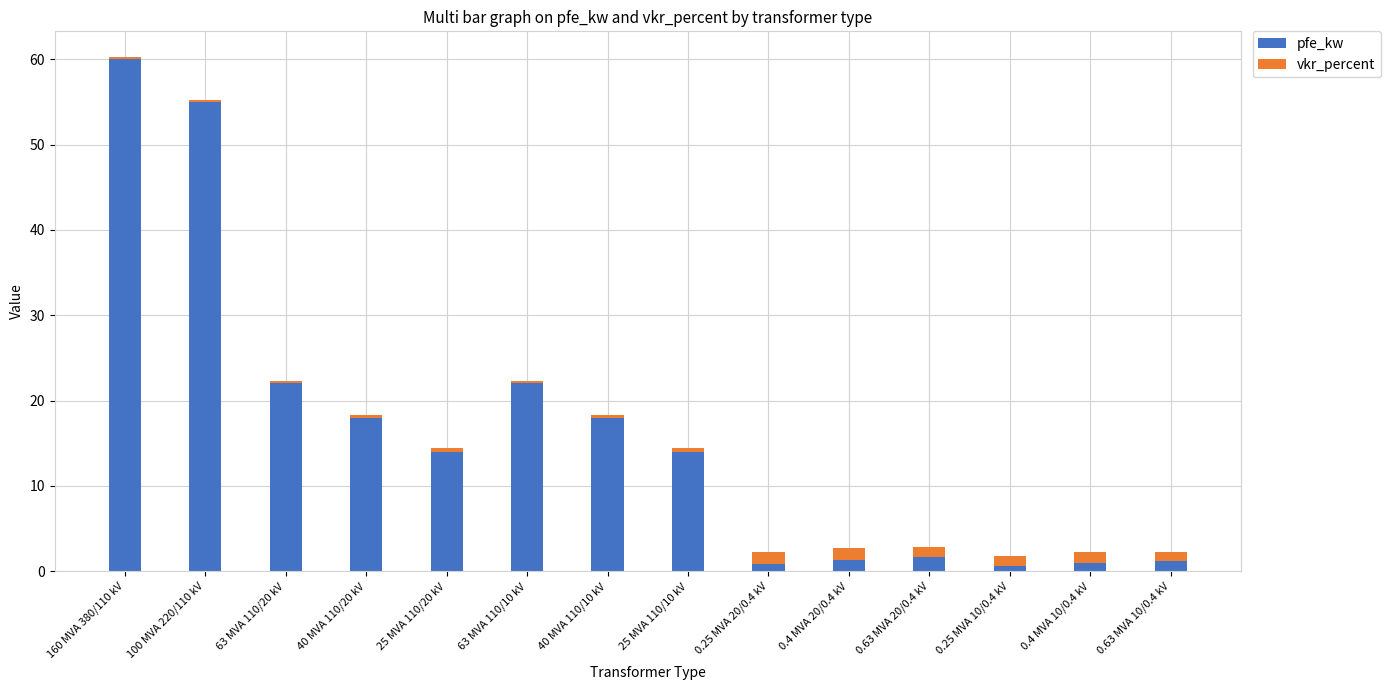

True or false: pfe_kw has a value of 5.6 at 25 MVA 110/20 kV.

False